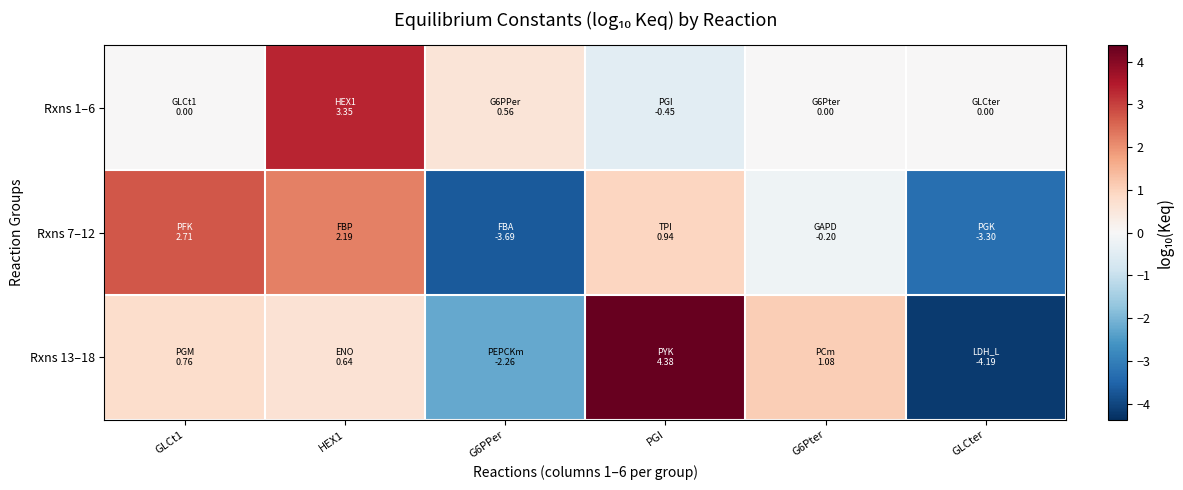

How many distinct data groups are displayed?

3